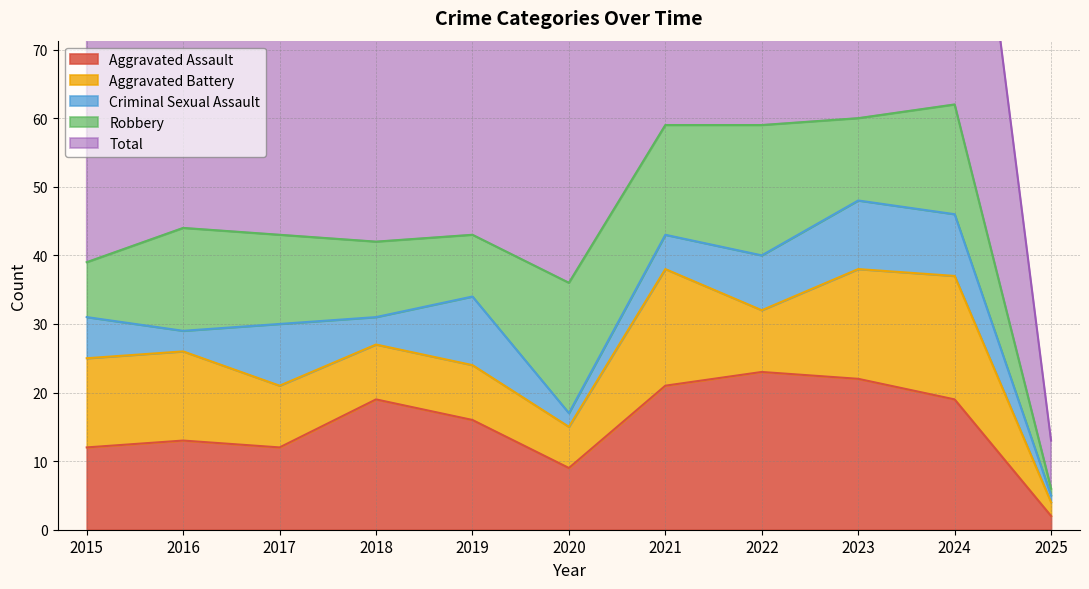

At which category does Criminal Sexual Assault reach its first local valley?

2016